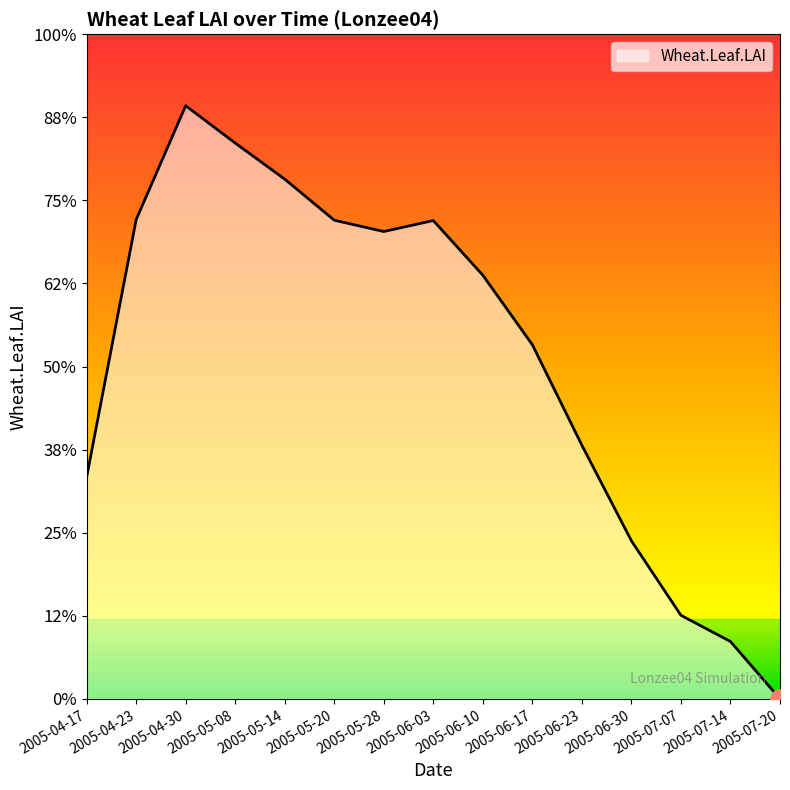

Which label corresponds to the largest value in the chart?

2005-04-30